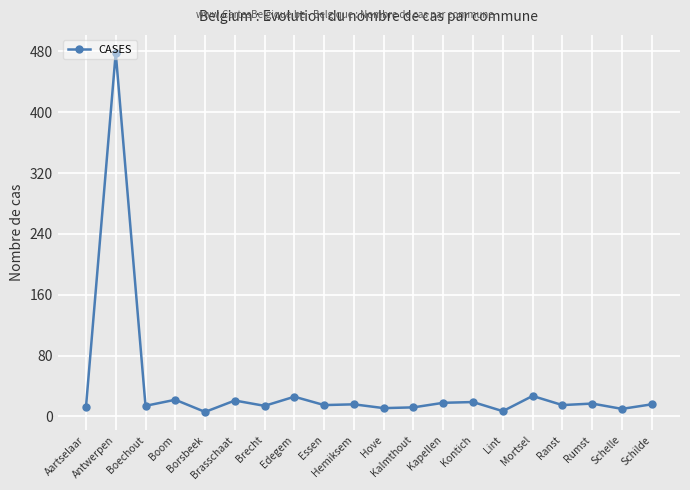

What is the average value?

39